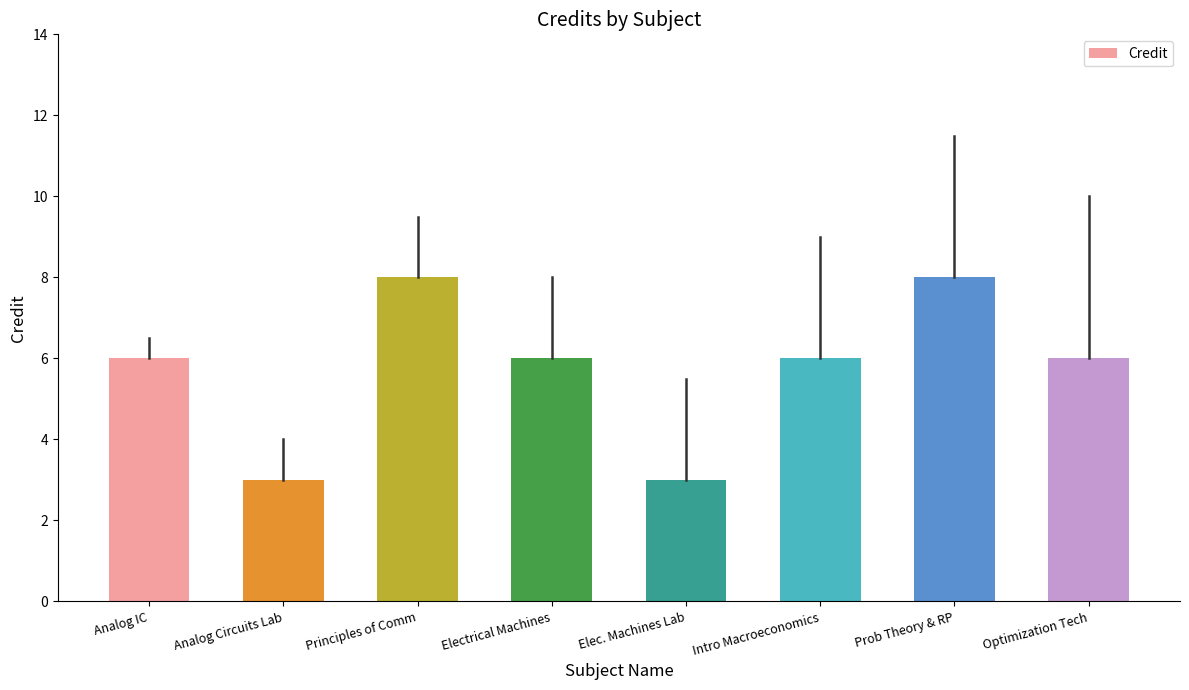

Approximately how many times larger is the value at Elec. Machines Lab compared to Analog IC?

0.5